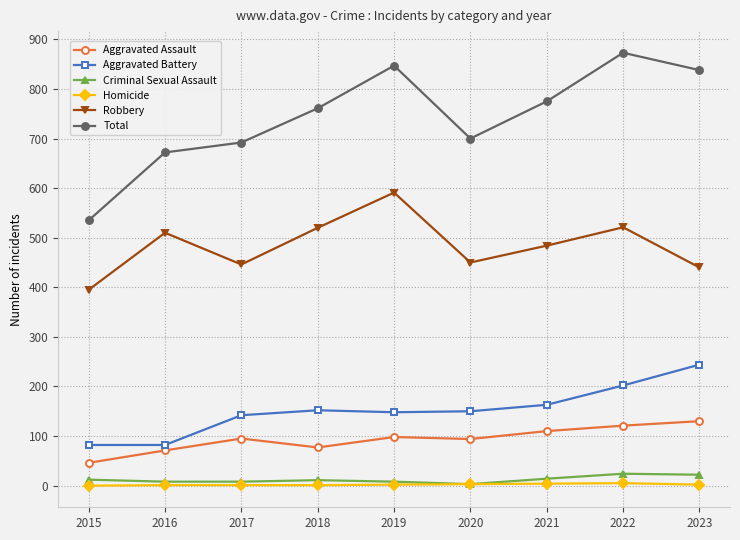

In Total, how many points are lower than both neighbors (excluding endpoints)?

1